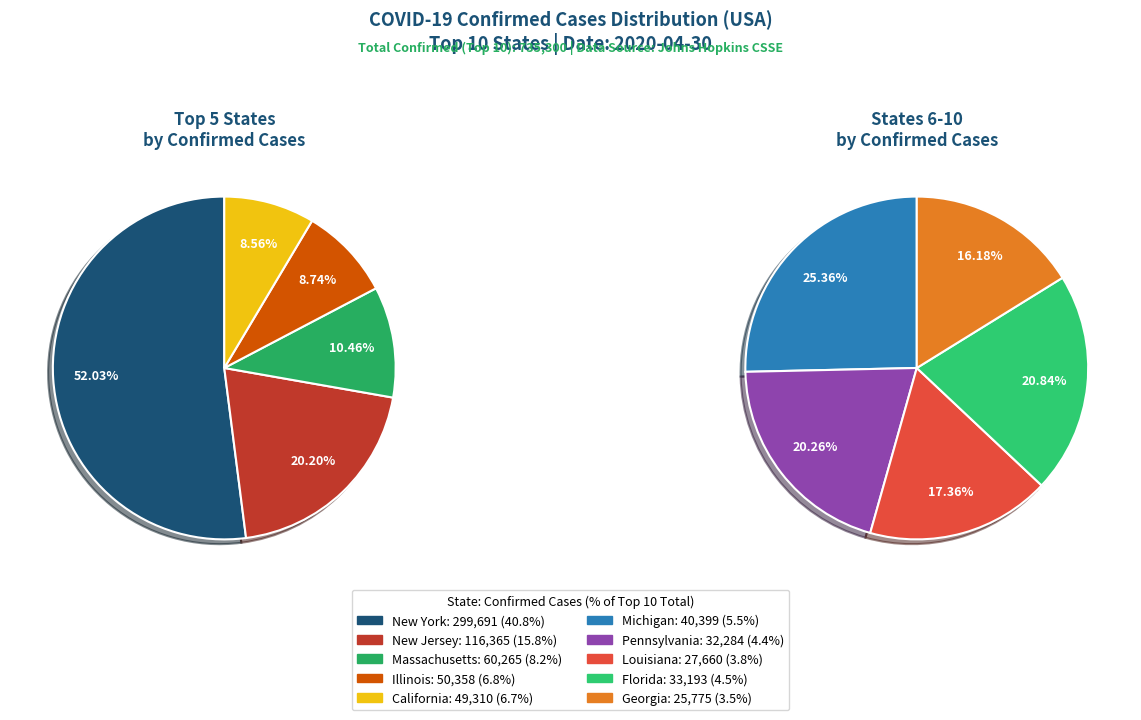

To the nearest percent, what percentage of the pie is Louisiana?

4%